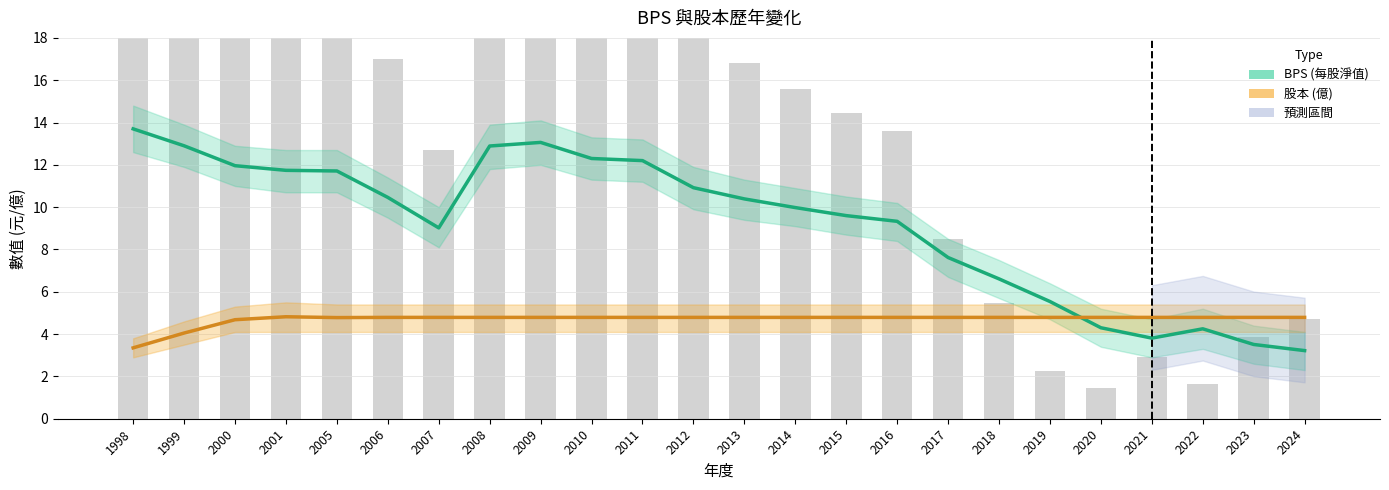

What value does the BPS series have at 2008?

12.9